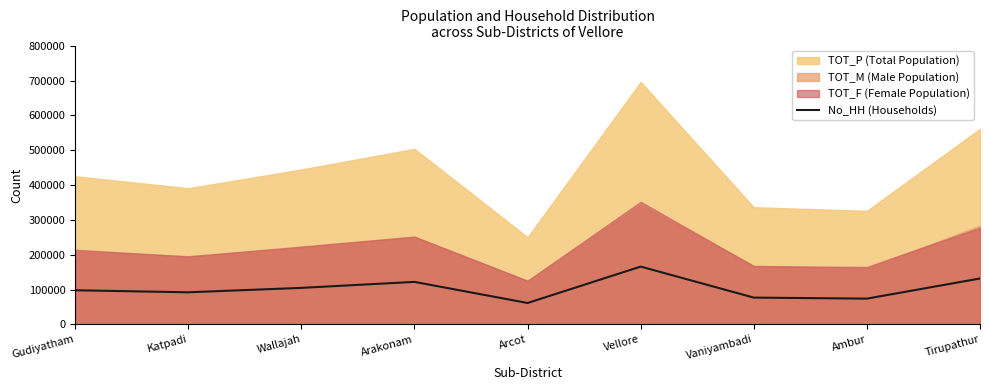

The value at Arcot is 39544. True or false?

False